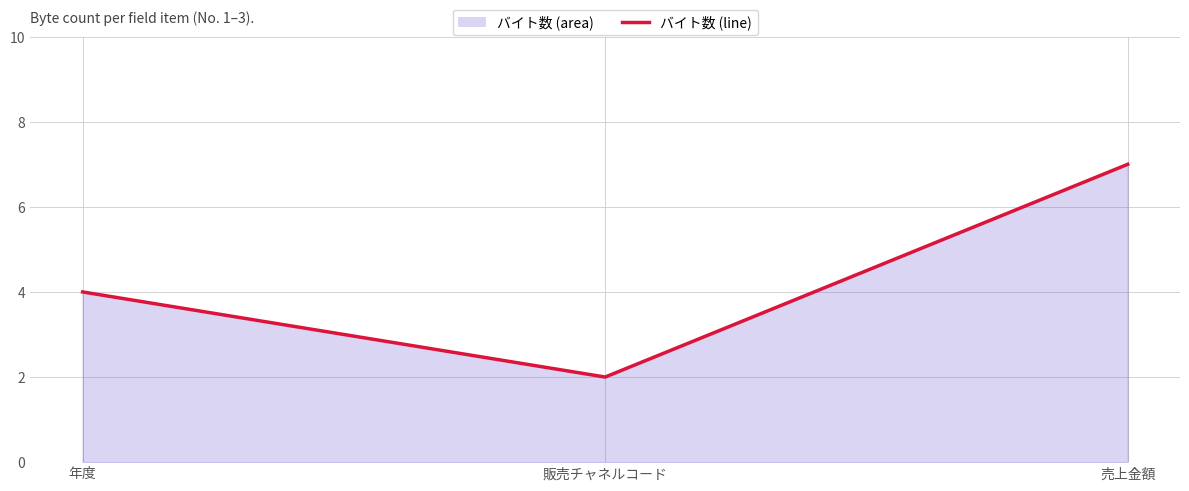

What is the value of the 2nd point from the left?

2